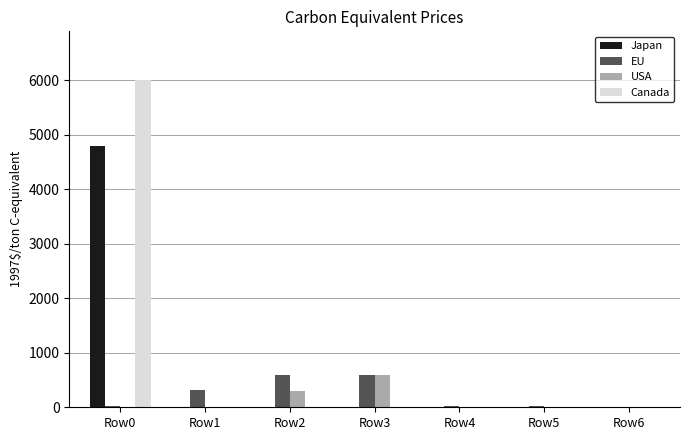

What is the sum of all EU values?

1596